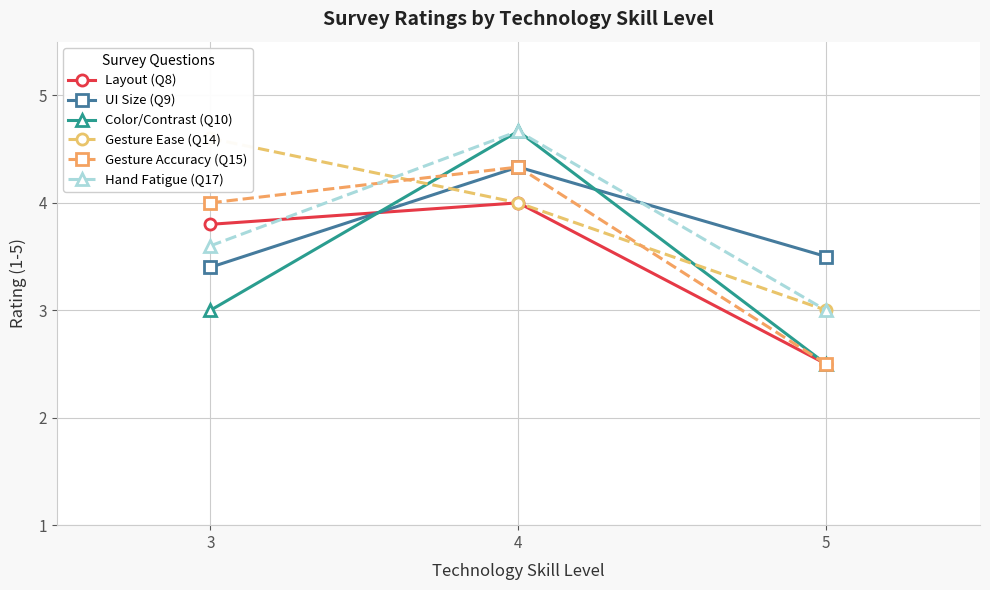

What are all the series names shown in the legend?

Layout (Q8), UI Size (Q9), Color/Contrast (Q10), Gesture Ease (Q14), Gesture Accuracy (Q15), Hand Fatigue (Q17)